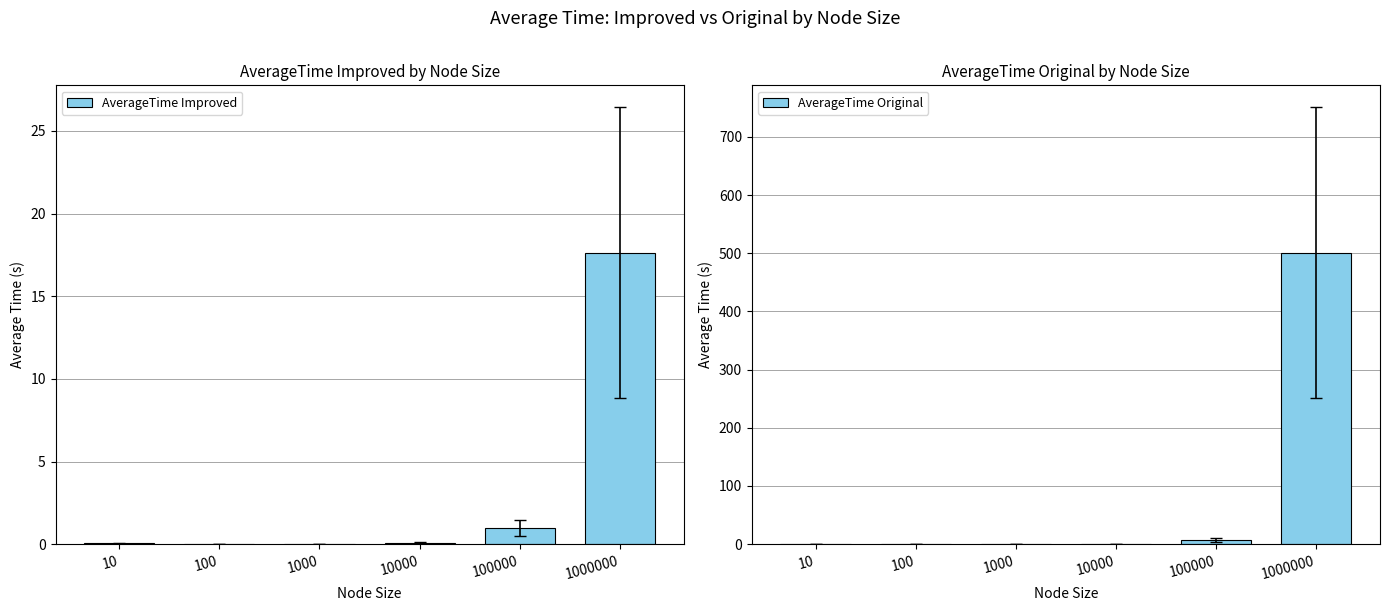

How many bars are there in total?

12